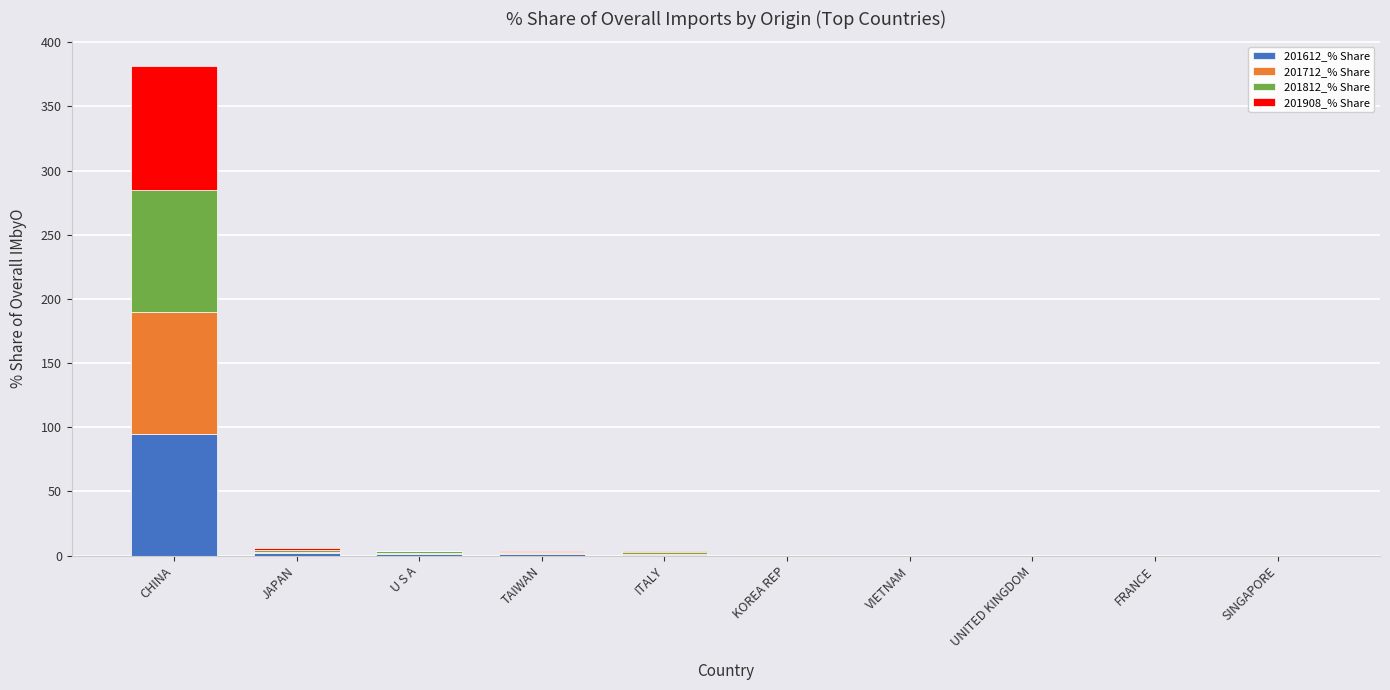

True or false: 201612_% Share has a value of 94.6 at CHINA.

True